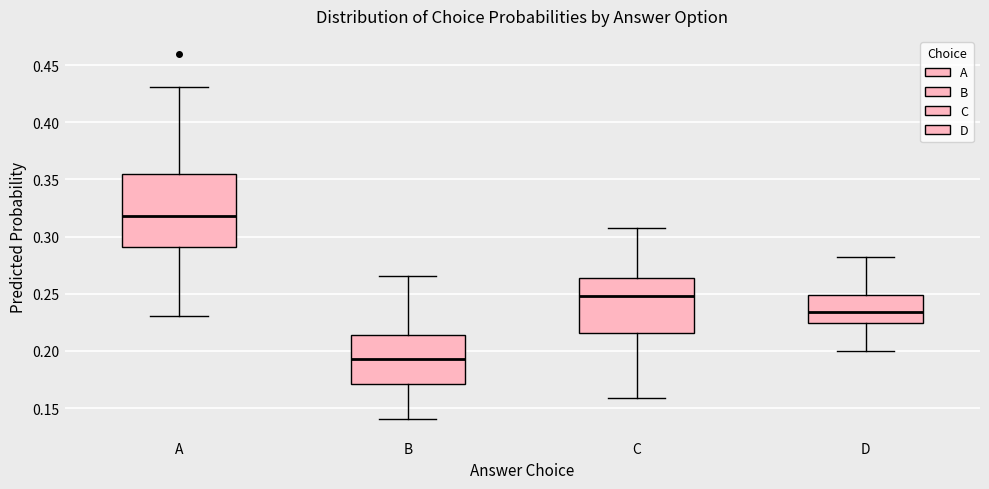

Reading left to right, read every box against the y-axis: the position of its median line, the range the box covers, and the ends of its whiskers. The values are not printed on the chart, so give them approximately, as read against the axis.

A: median 0.320, box 0.290 to 0.355, whiskers 0.230 to 0.430
B: median 0.195, box 0.170 to 0.215, whiskers 0.140 to 0.265
C: median 0.250, box 0.215 to 0.265, whiskers 0.160 to 0.310
D: median 0.235, box 0.225 to 0.250, whiskers 0.200 to 0.280